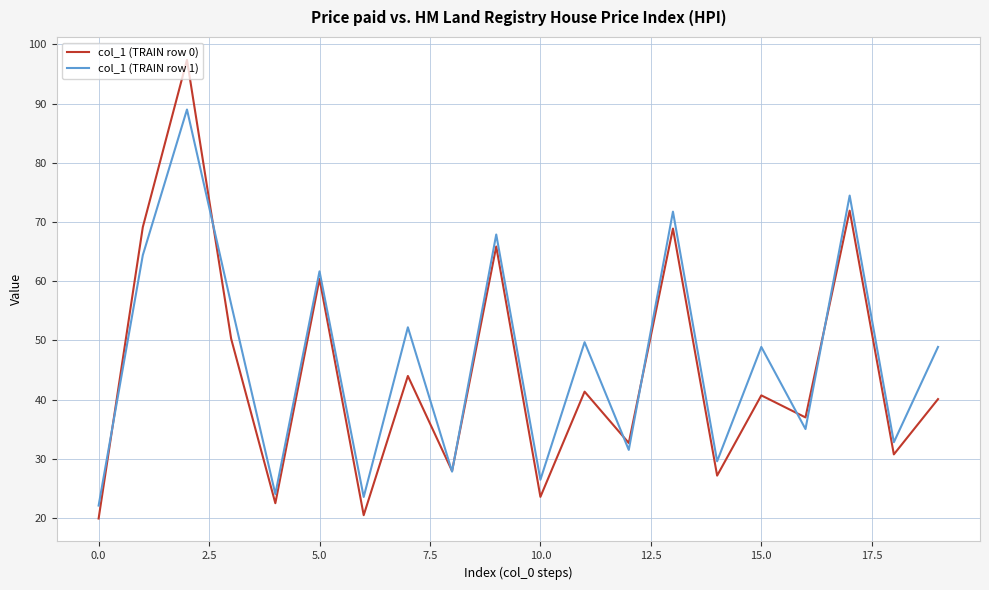

List the series in order of their peak value, highest first.

col_1 (TRAIN row 0), col_1 (TRAIN row 1)